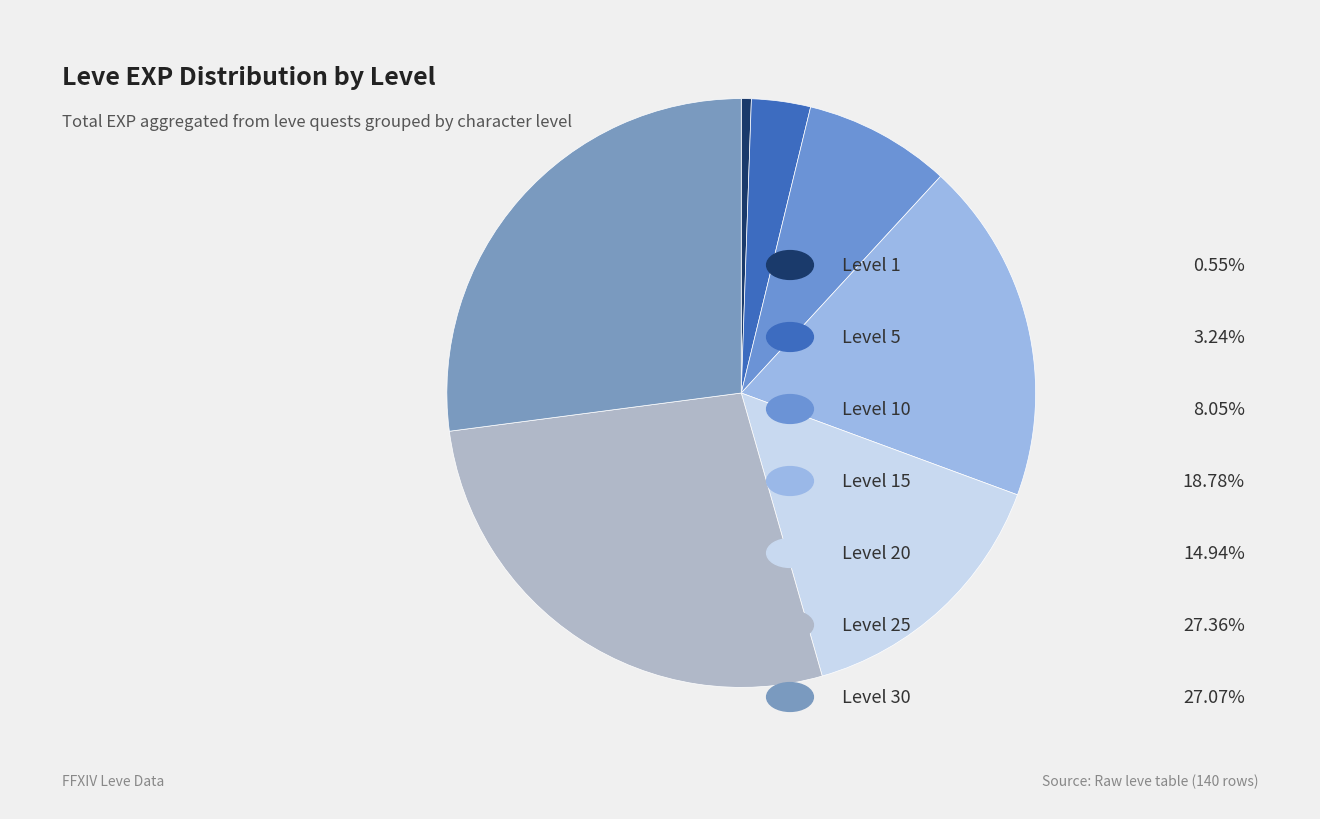

Count the number of slices in the pie.

7